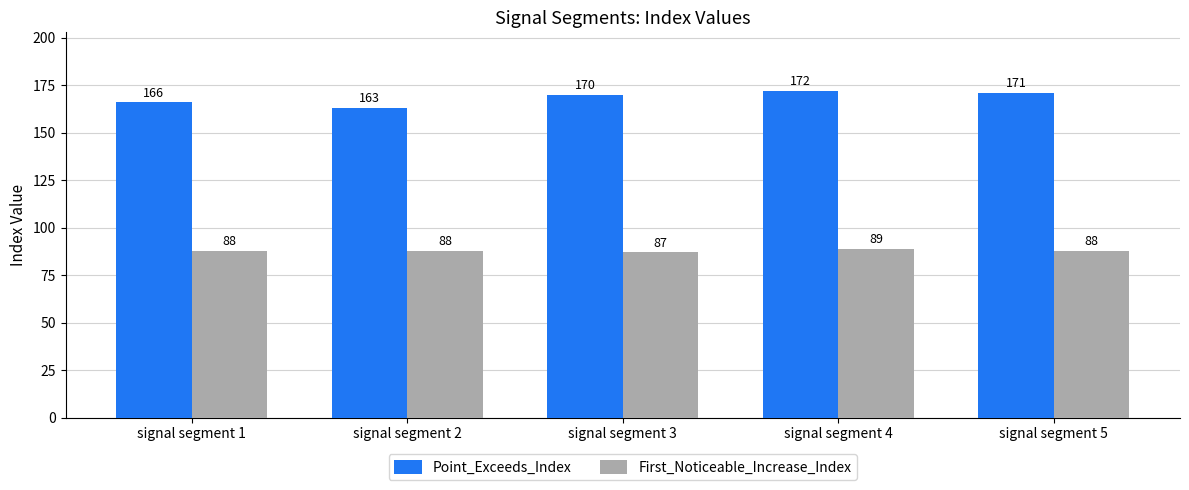

True or false: Point_Exceeds_Index has a value of 170 at signal segment 3.

True